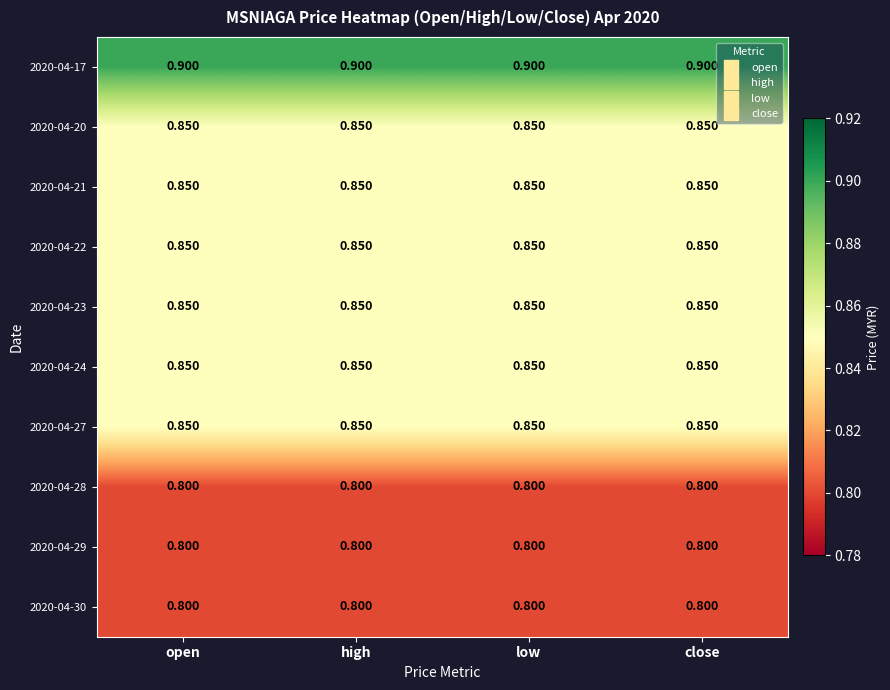

What is the difference between the highest and lowest values at open?

0.1